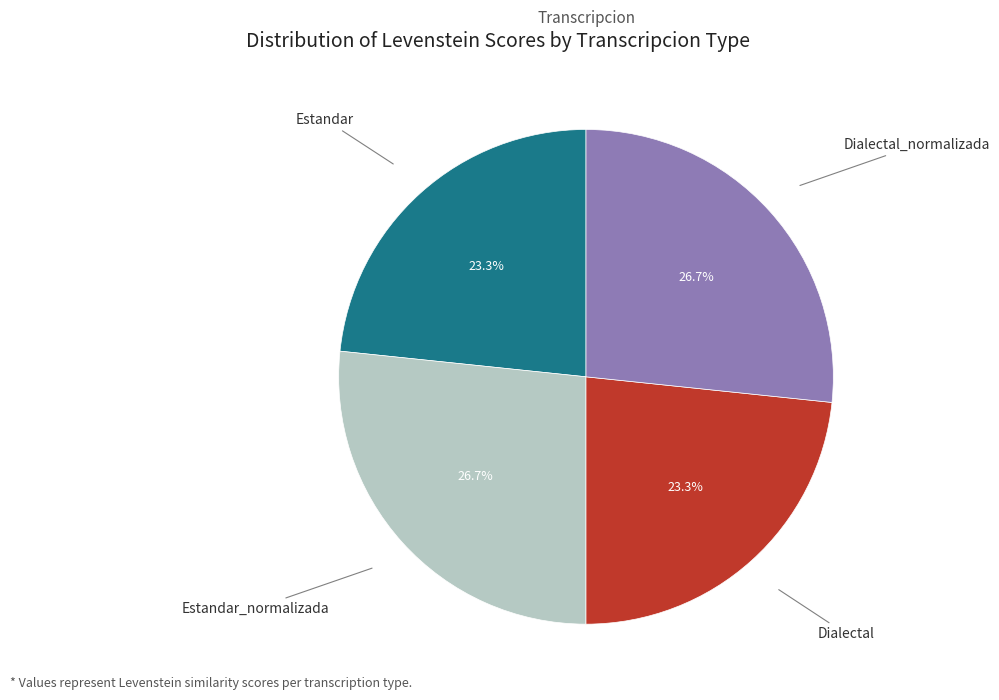

Does any single category account for the majority?

No